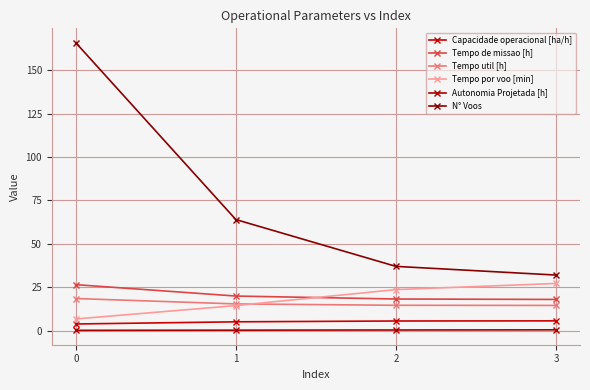

What is the difference between the maximum and second lowest values in the Capacidade operacional [ha/h] series?

0.5